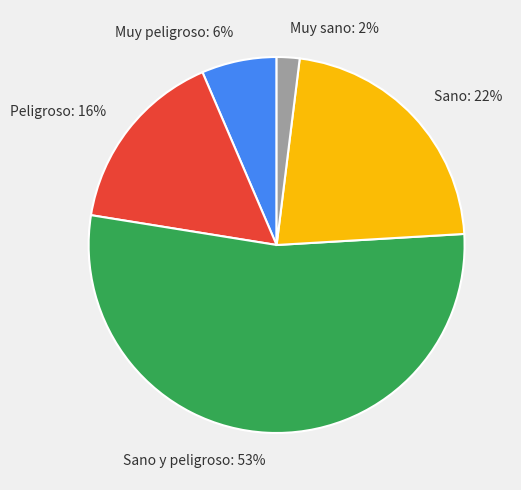

To the nearest percent, what is the average slice percentage?

20%